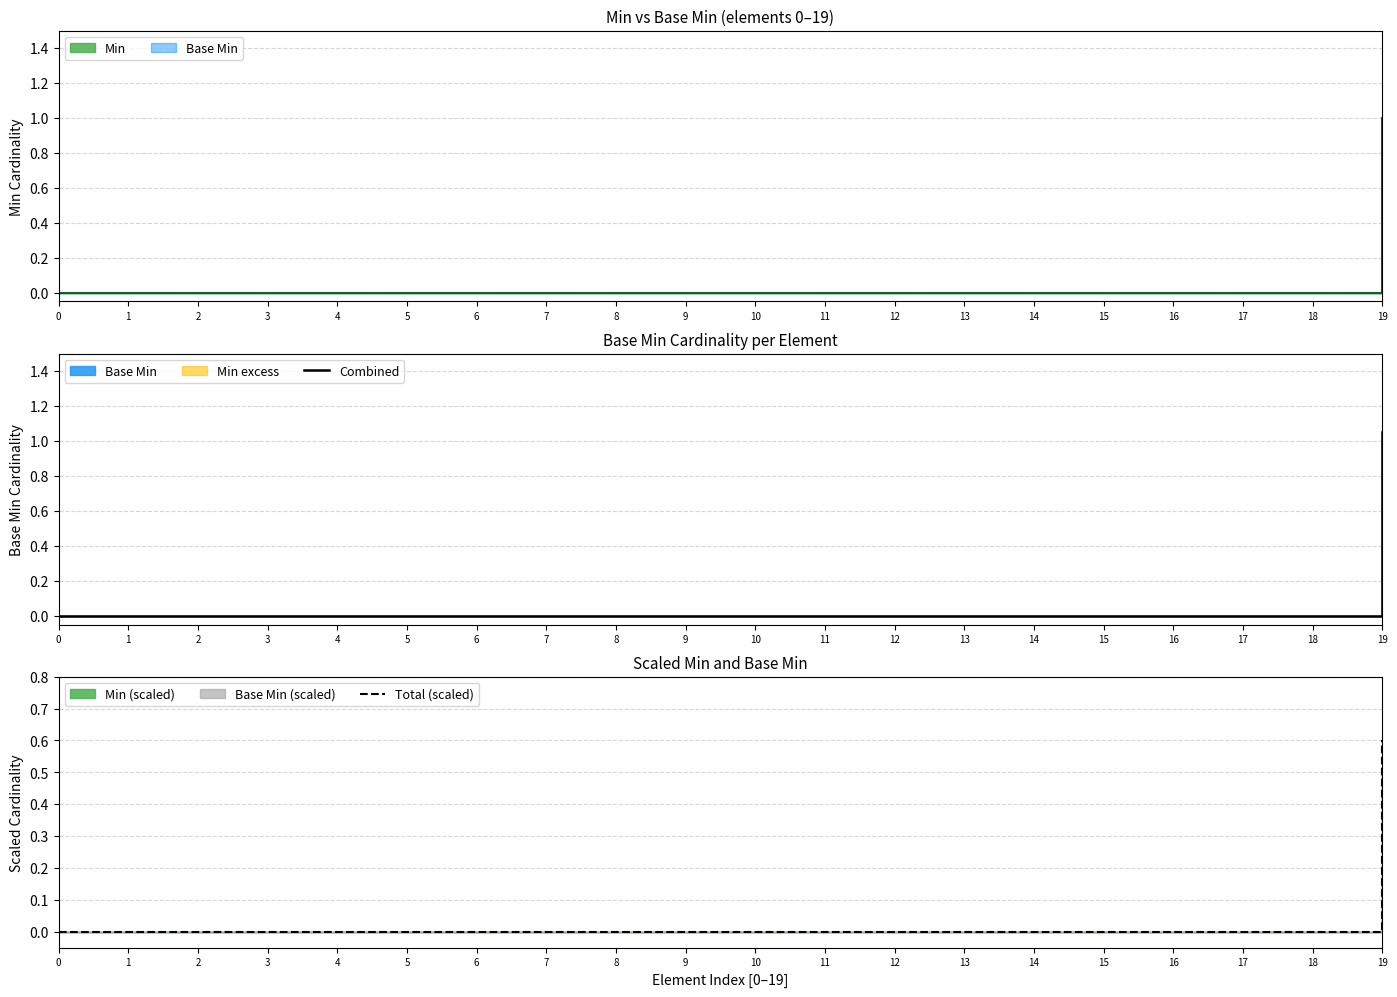

The value of Total (scaled) at 19 is 0.3. True or false?

False